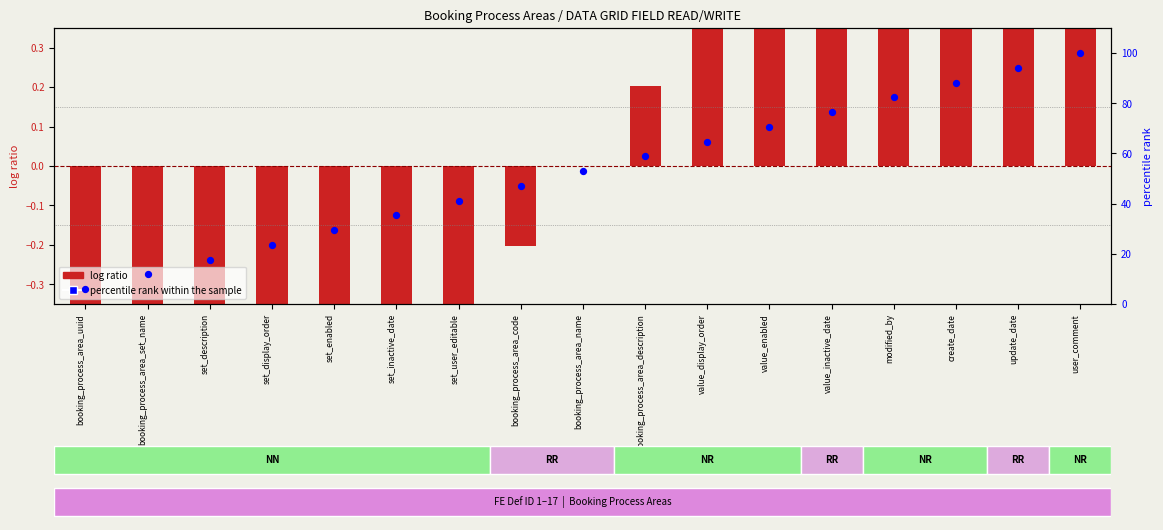

At which category is the sum across all series the highest?

user_comment